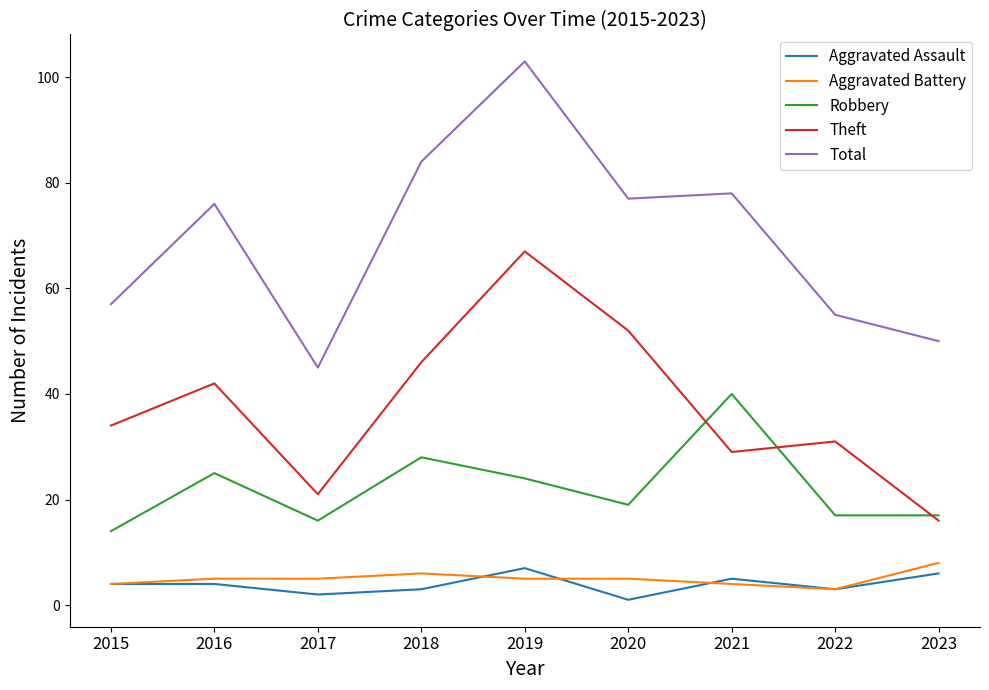

Read the Aggravated Assault value at 2023.

6